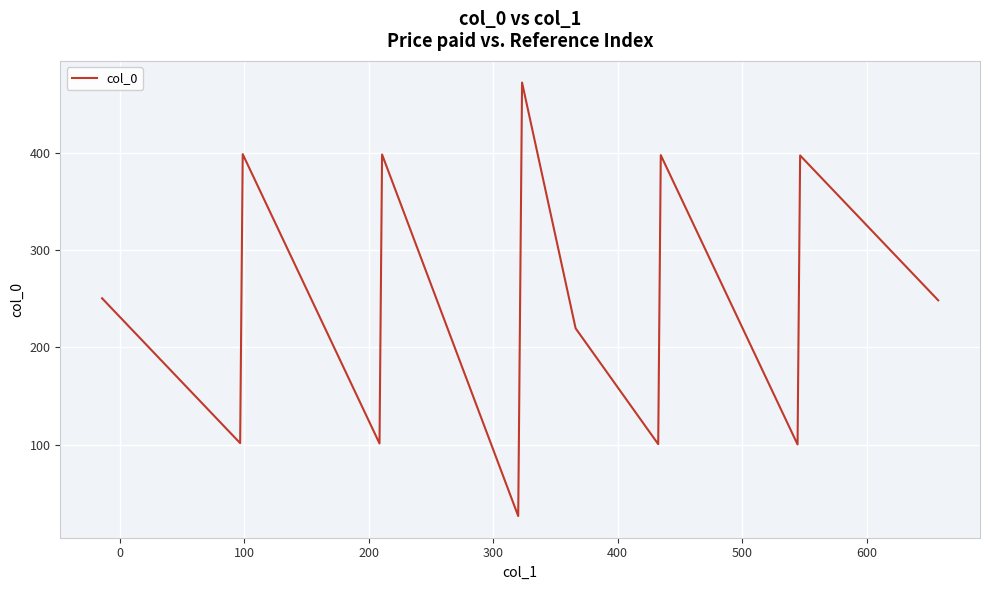

What is the maximum value shown in the chart?

472.1